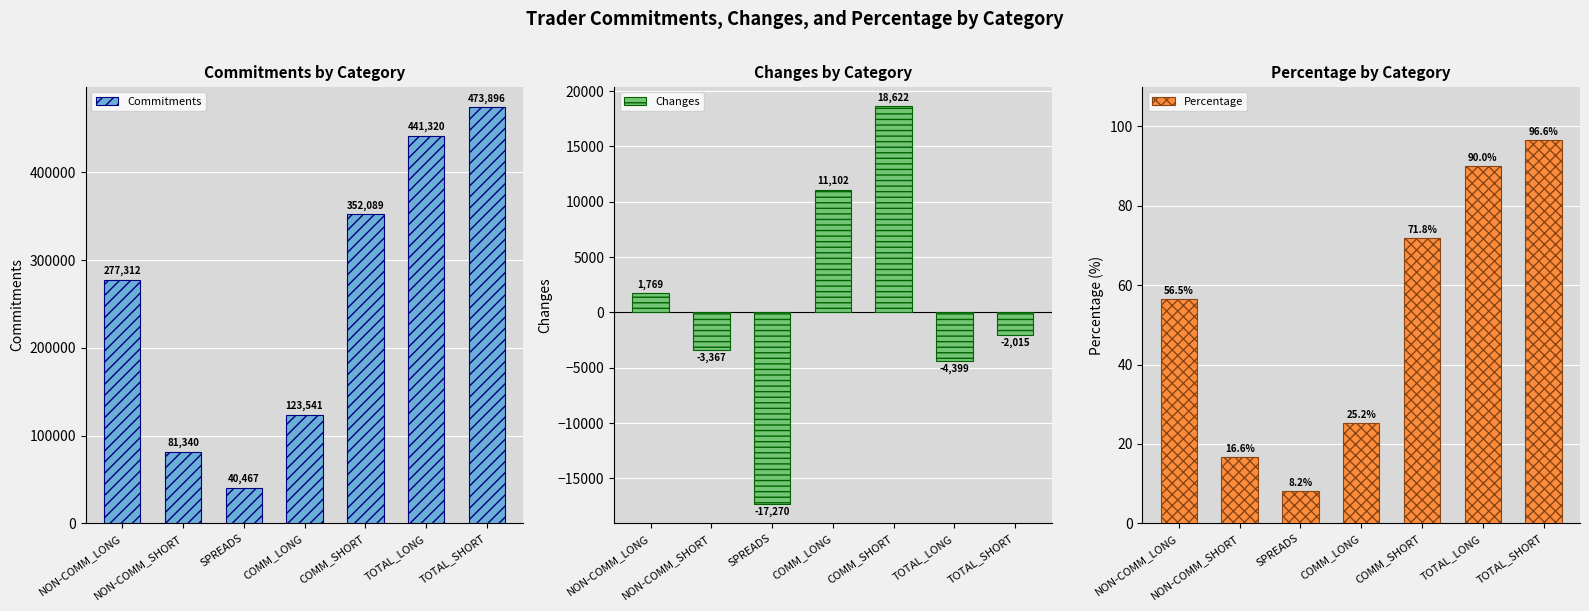

What is the difference between the Percentage values at TOTAL_LONG and TOTAL_SHORT?

6.6